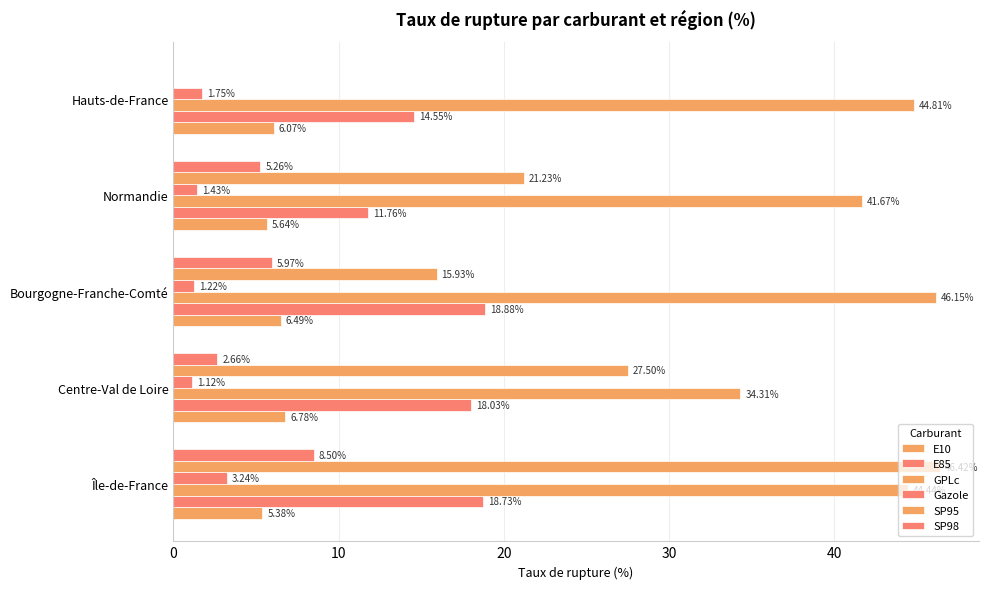

What is the difference between the maximum and second lowest values in the SP98 series?

5.8